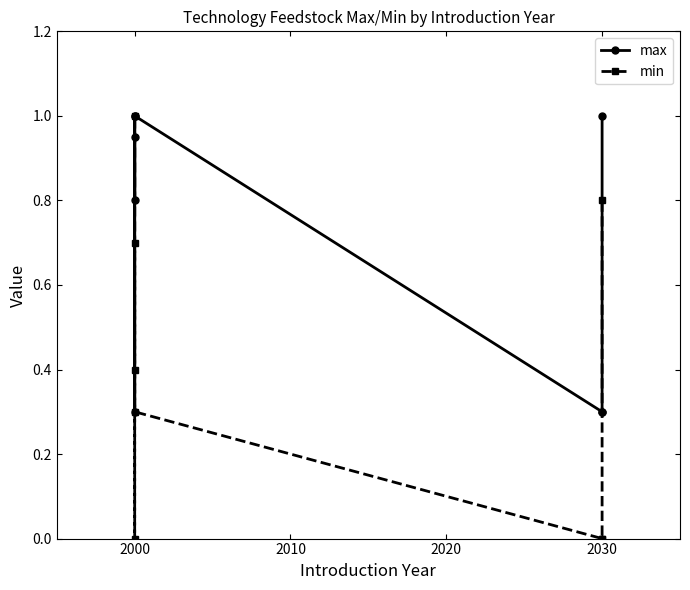

True or false: min has more than 0 interior local peaks.

True